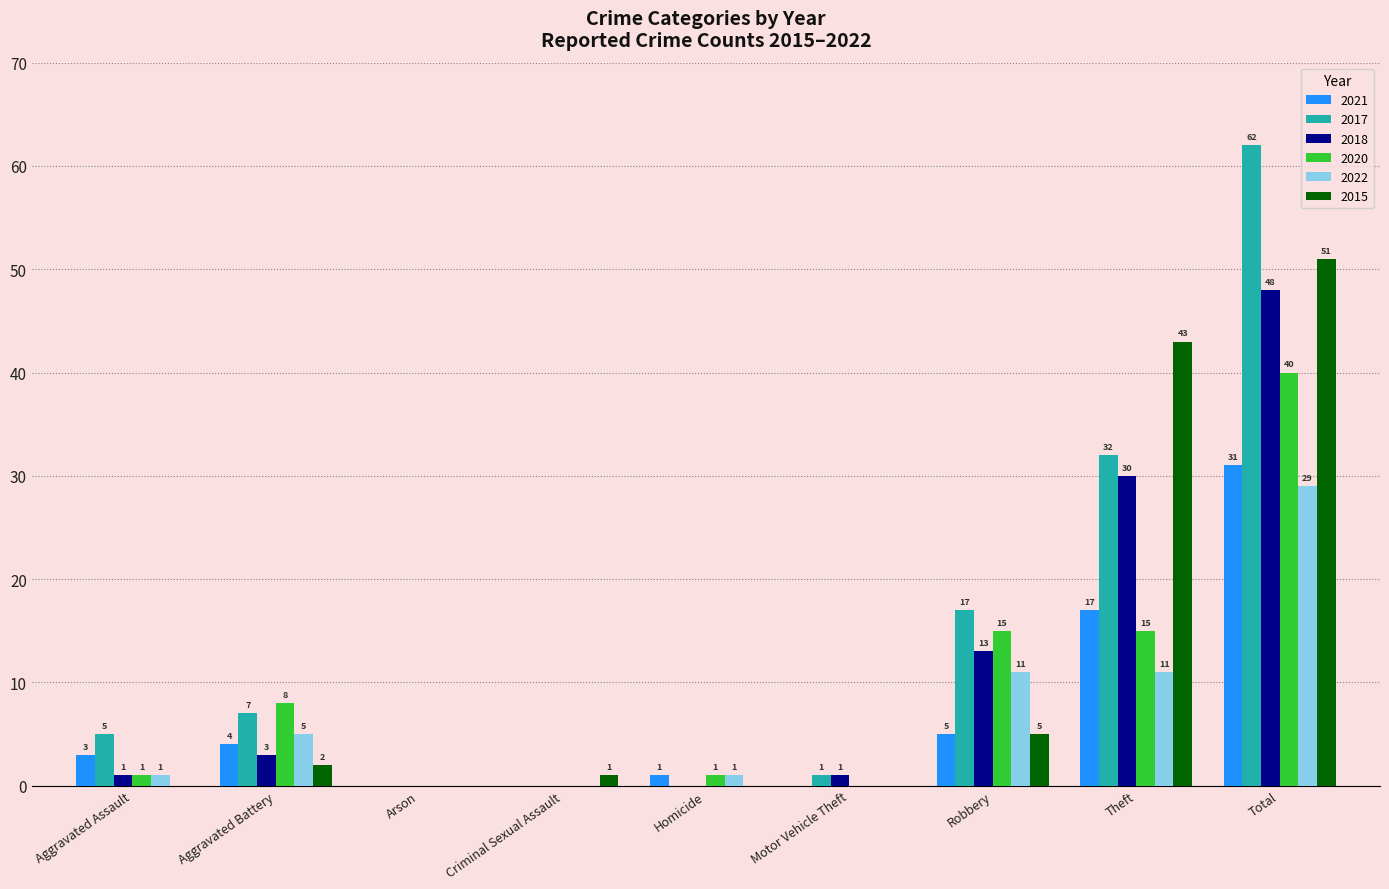

Reading left to right, list all the values displayed in this chart.

2021: Aggravated Assault=3	Aggravated Battery=4	Arson=0	Criminal Sexual Assault=0	Homicide=1	Motor Vehicle Theft=0	Robbery=5	Theft=17	Total=31
2017: Aggravated Assault=5	Aggravated Battery=7	Arson=0	Criminal Sexual Assault=0	Homicide=0	Motor Vehicle Theft=1	Robbery=17	Theft=32	Total=62
2018: Aggravated Assault=1	Aggravated Battery=3	Arson=0	Criminal Sexual Assault=0	Homicide=0	Motor Vehicle Theft=1	Robbery=13	Theft=30	Total=48
2020: Aggravated Assault=1	Aggravated Battery=8	Arson=0	Criminal Sexual Assault=0	Homicide=1	Motor Vehicle Theft=0	Robbery=15	Theft=15	Total=40
2022: Aggravated Assault=1	Aggravated Battery=5	Arson=0	Criminal Sexual Assault=0	Homicide=1	Motor Vehicle Theft=0	Robbery=11	Theft=11	Total=29
2015: Aggravated Assault=0	Aggravated Battery=2	Arson=0	Criminal Sexual Assault=1	Homicide=0	Motor Vehicle Theft=0	Robbery=5	Theft=43	Total=51